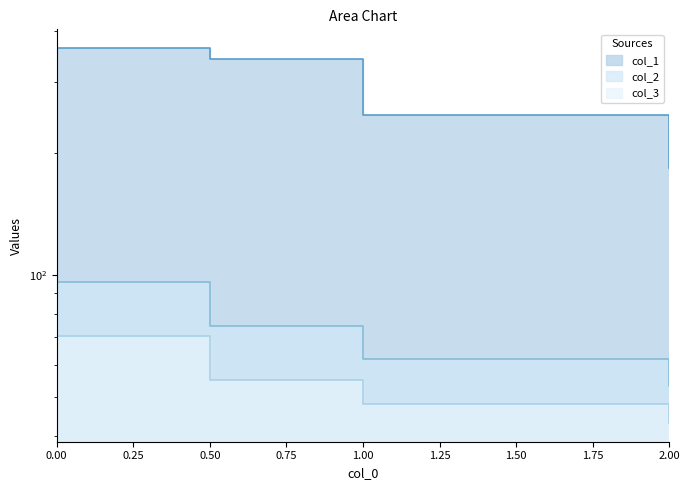

At how many categories does at least one series exceed 132?

4